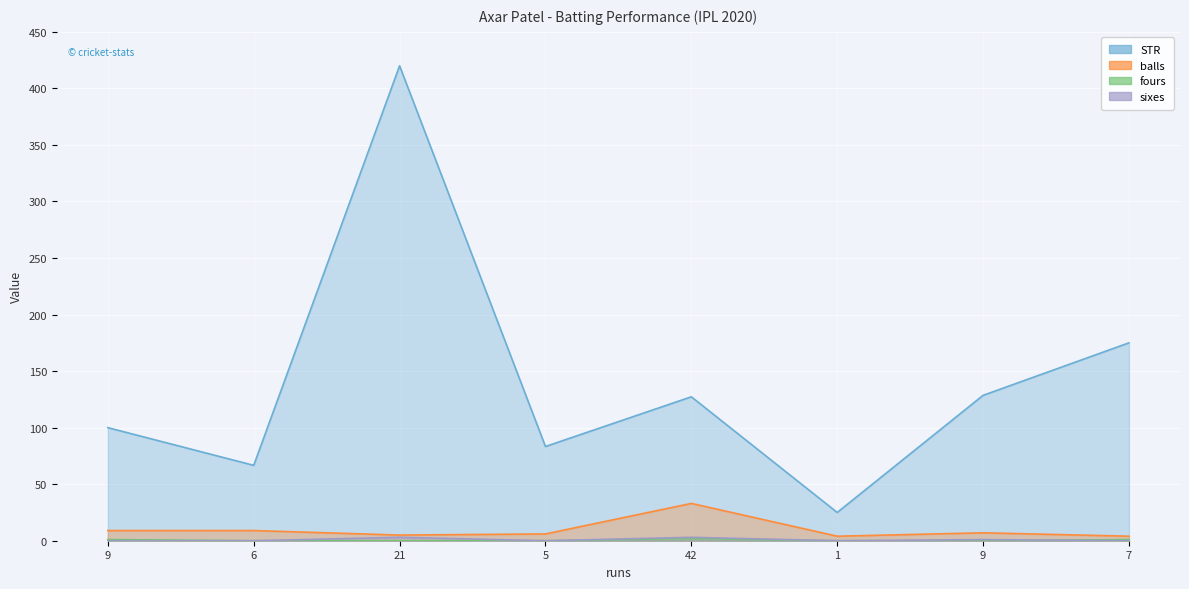

At which label is sixes closest to 1?

9